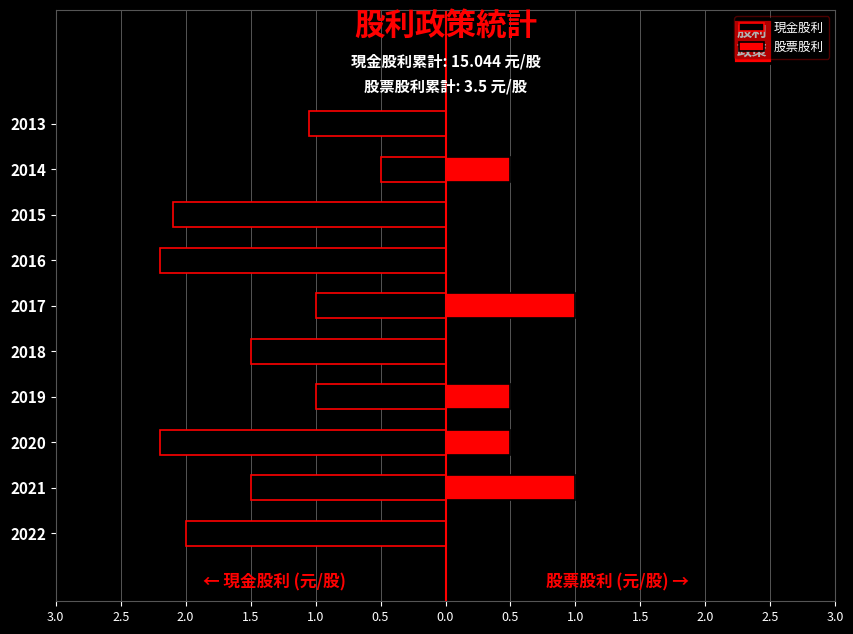

What is the spread (max minus min) of values at 0.5?

2.0